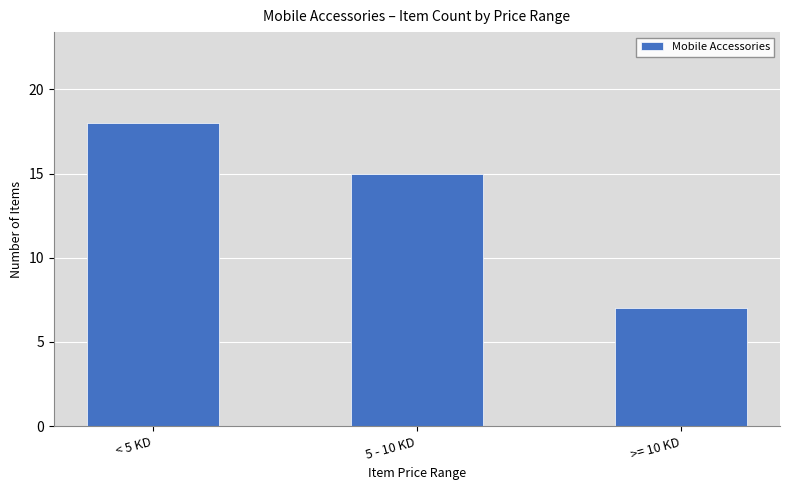

What is the sum of the values at >= 10 KD and < 5 KD?

25